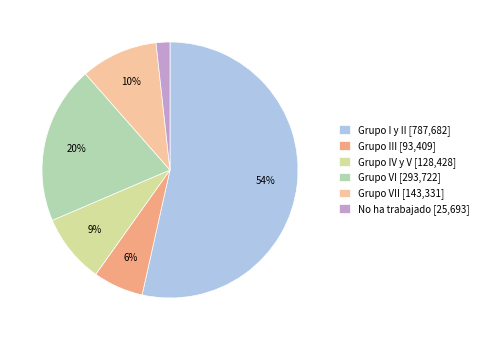

Do Grupo III [93,409] and Grupo IV y V [128,428] together represent more than half of the pie?

No